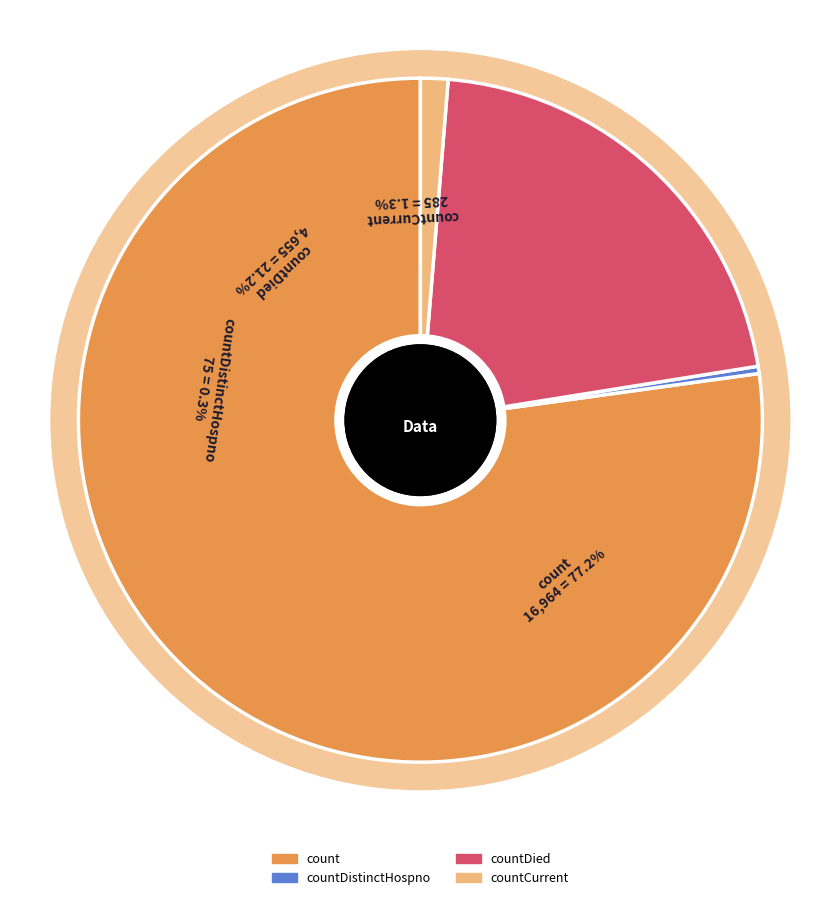

Which slice is the smallest?

countDistinctHospno